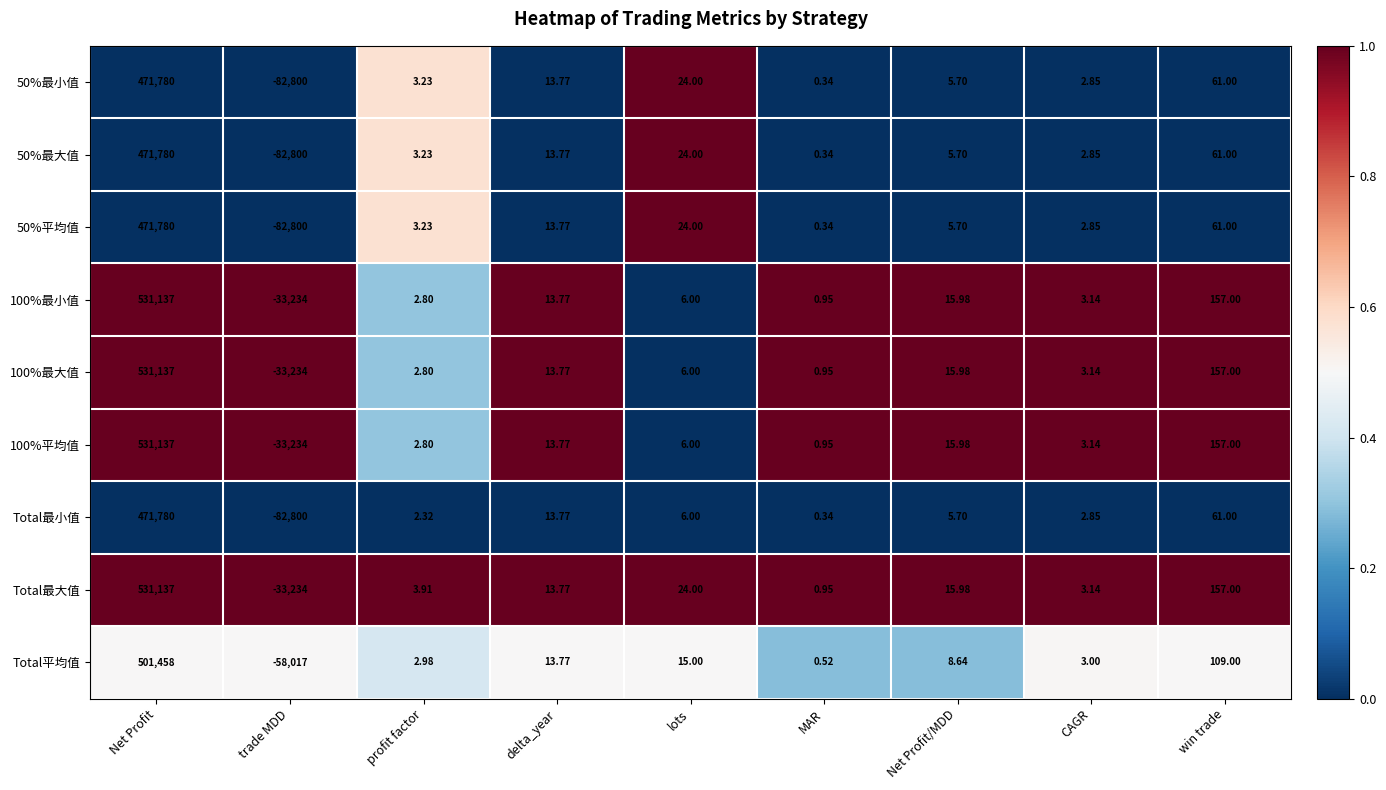

Rank the categories by 100%最小值 value from highest to lowest.

Net Profit, win trade, Net Profit/MDD, delta_year, lots, CAGR, profit factor, MAR, trade MDD